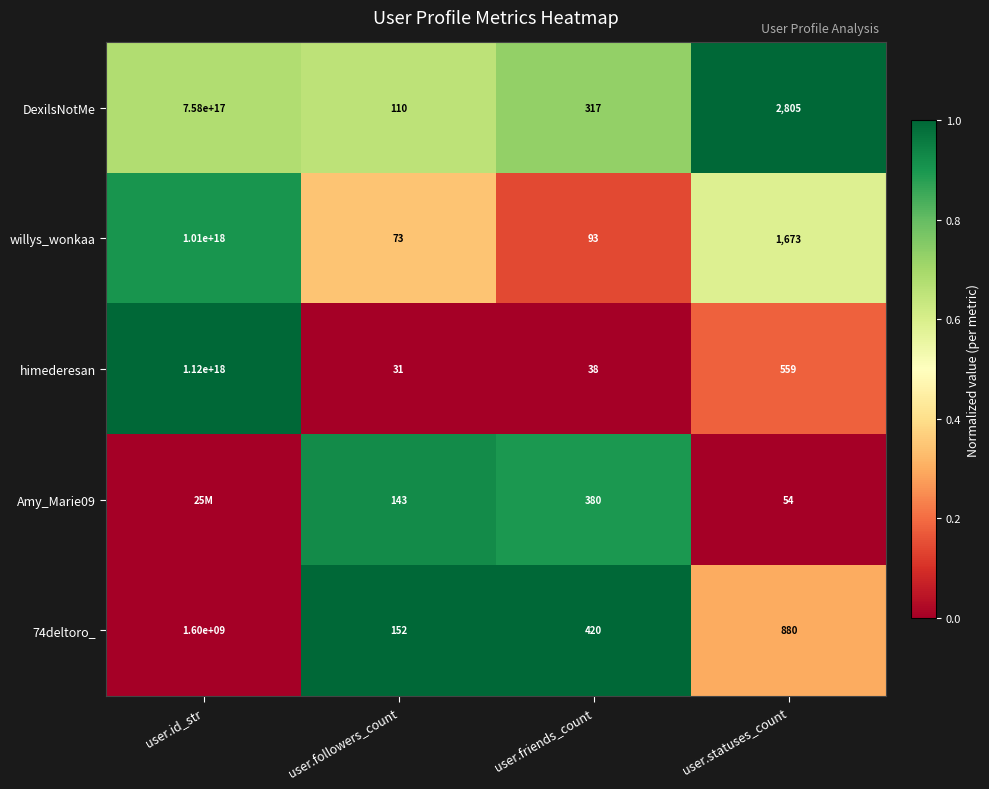

True or false: DexilsNotMe has a value of 188 at user.followers_count.

False